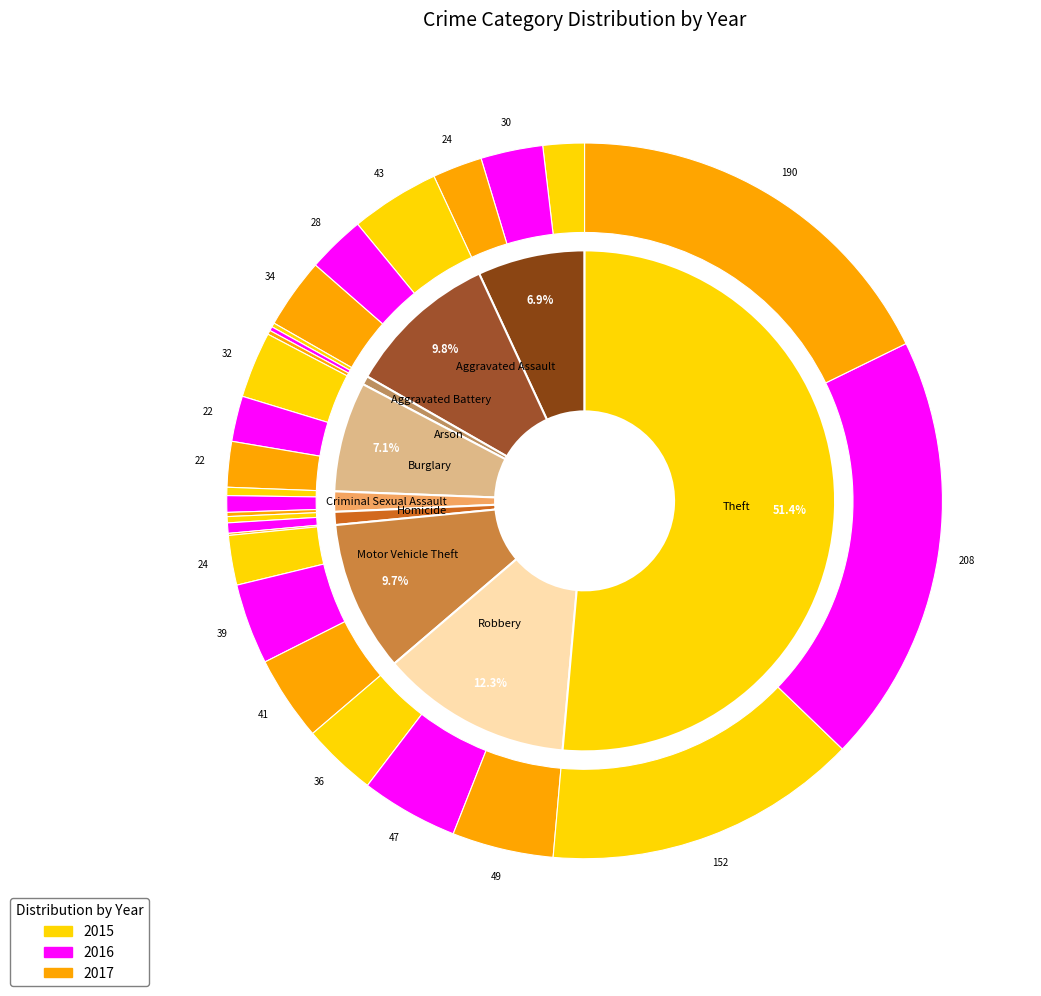

How many segments does this pie chart have?

9